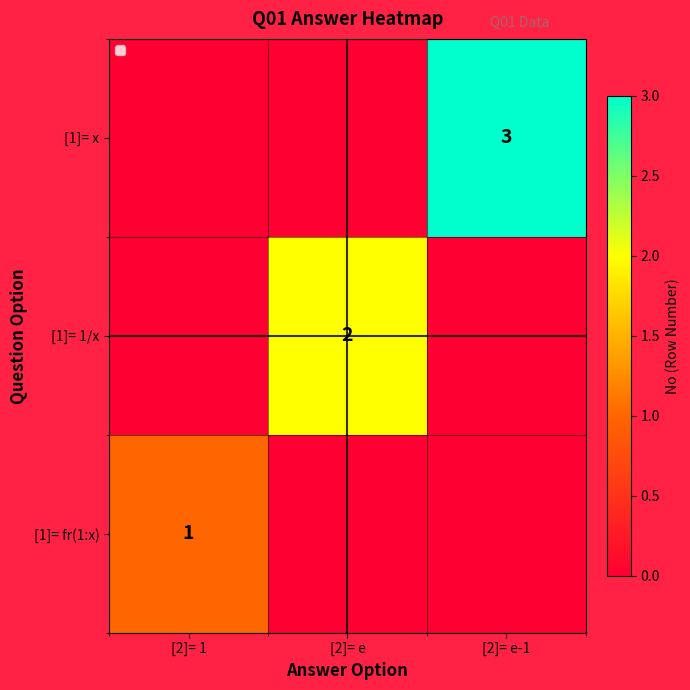

At which category is the sum across all series the highest?

[2]= e-1